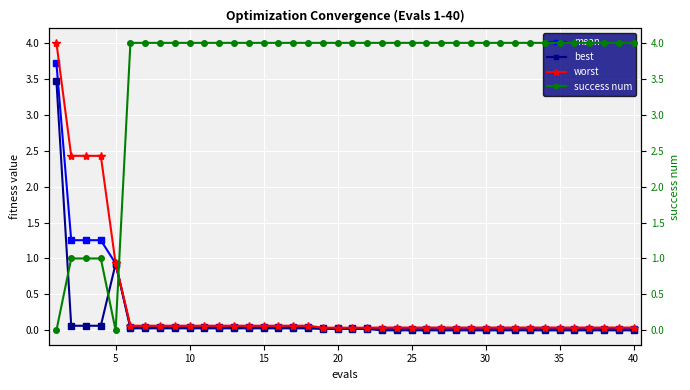

At how many categories does at least one series exceed 2?

39